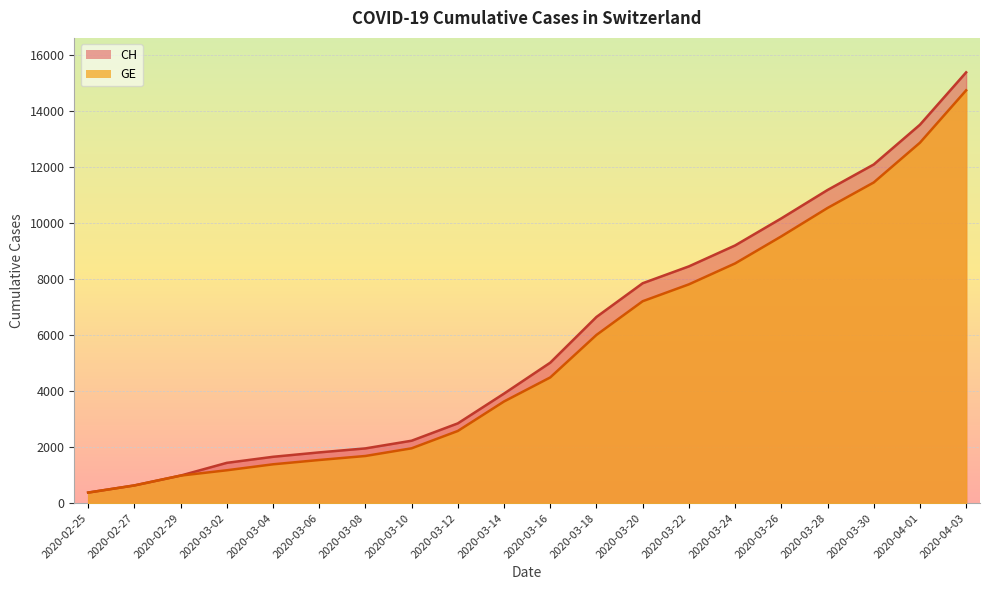

At which category is the sum across all series the highest?

2020-04-03